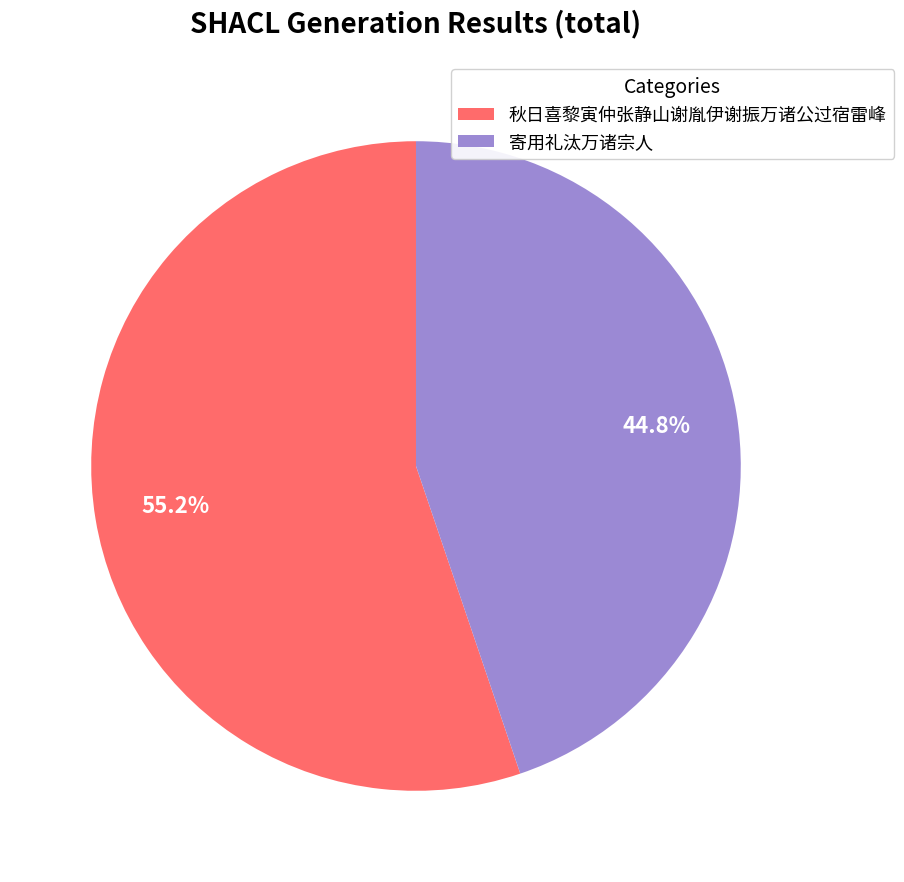

To the nearest percent, what is the average slice percentage?

50%